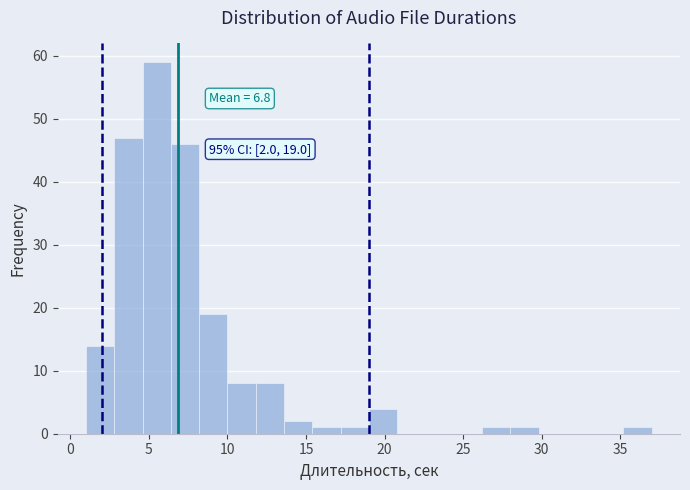

Read against the x-axis, roughly where is the centre of the tallest bar?

5.5